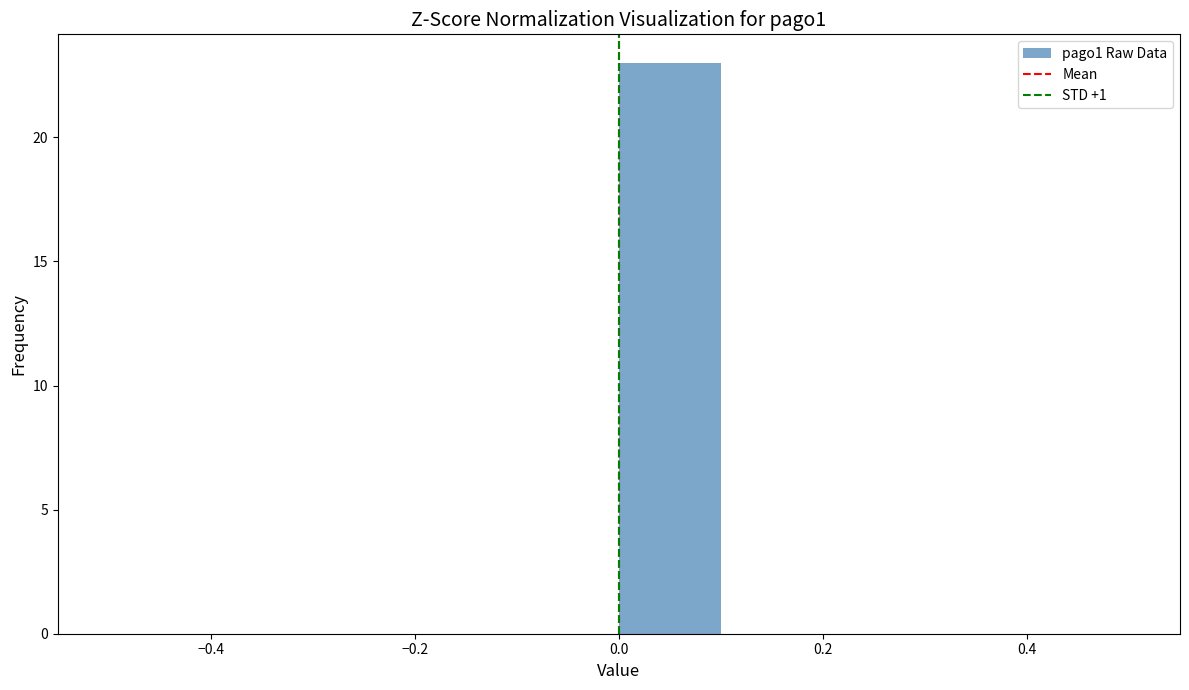

Reading left to right, list every bar in this chart as the range it spans on the x-axis followed by its height. The values are not printed on the chart, so give them approximately, as read against the axis.

-0.5 to -0.4: 0
-0.4 to -0.3: 0
-0.3 to -0.2: 0
-0.2 to -0.1: 0
-0.1 to 0.0: 0
0.0 to 0.1: 23
0.1 to 0.2: 0
0.2 to 0.3: 0
0.3 to 0.4: 0
0.4 to 0.5: 0